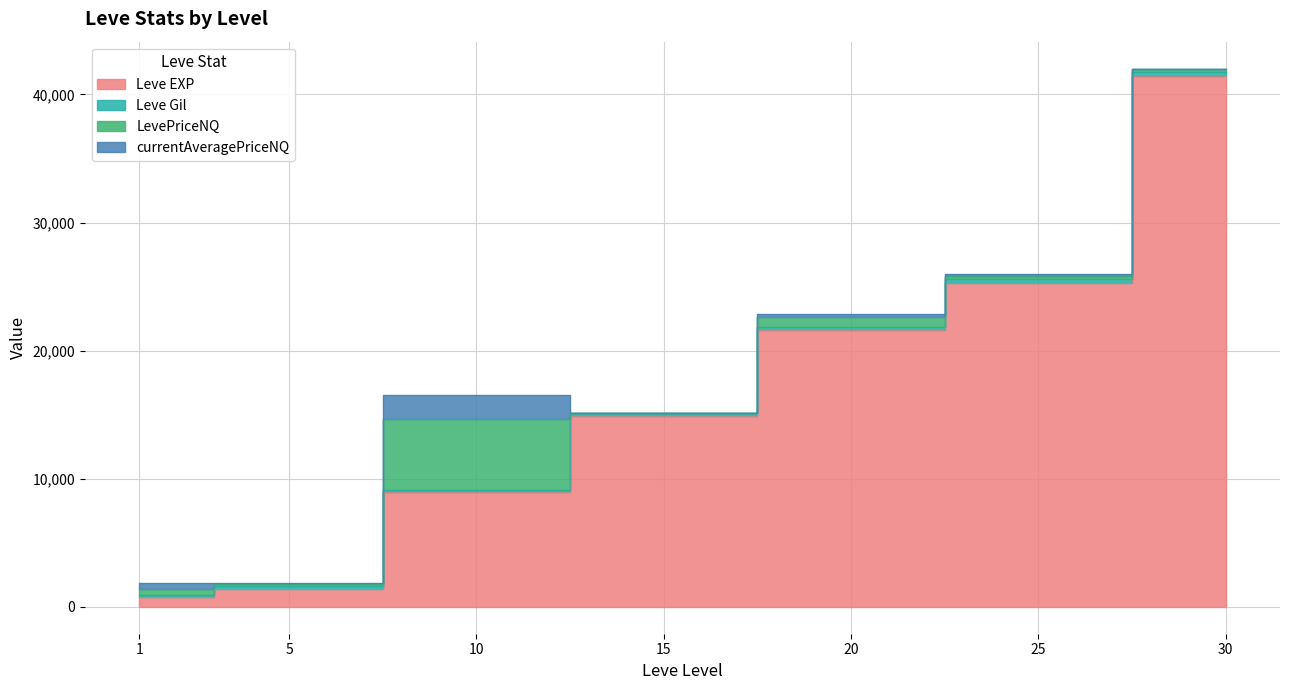

What is the average value of the Leve Gil series?

228.9